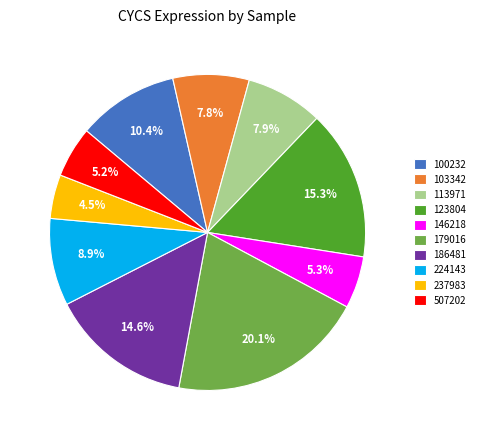

To the nearest percent, what is the combined percentage of 123804 and 113971?

23%